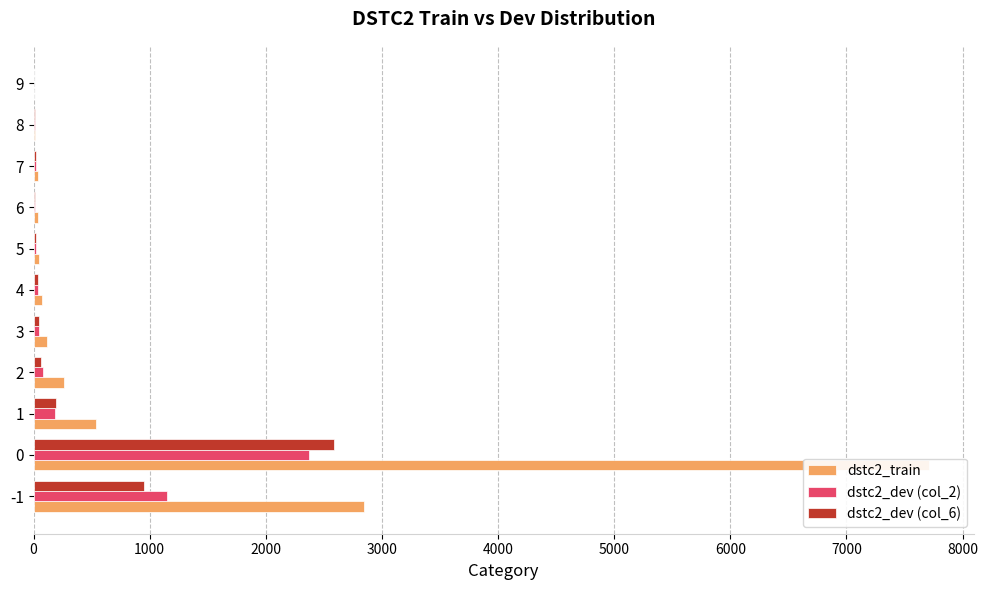

What is the highest value of the dstc2_dev (col_6) series?

2589